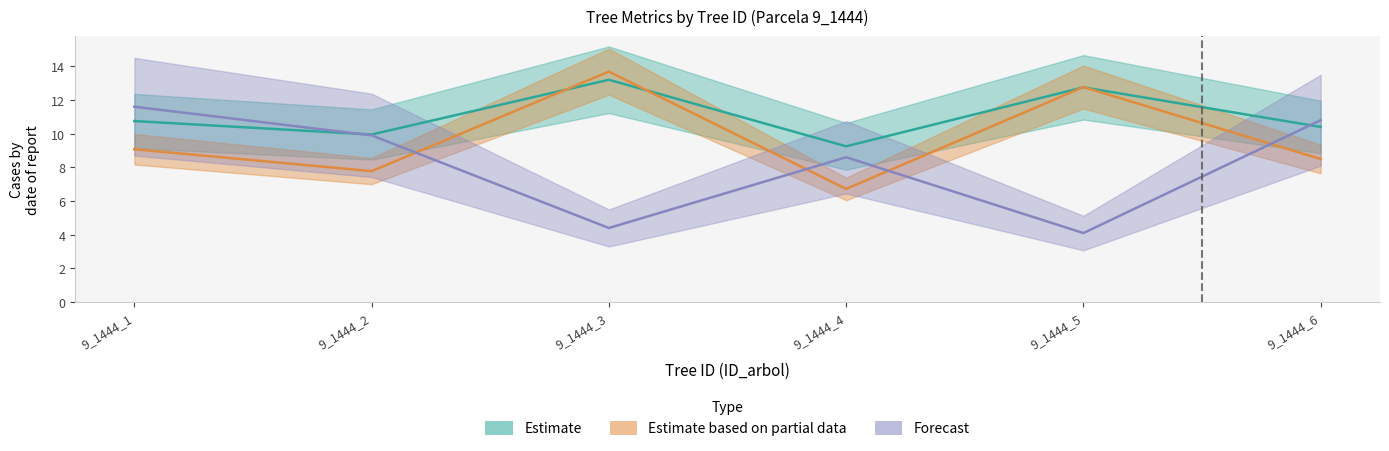

How many categories are shown in the chart?

6